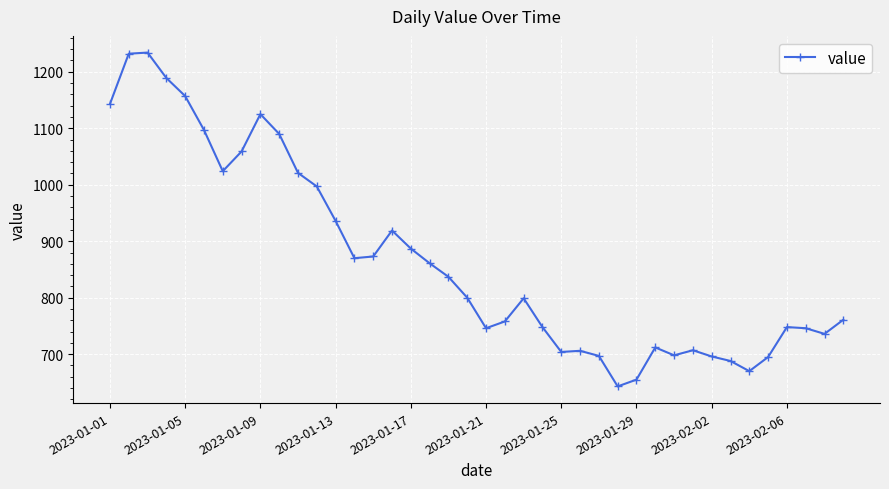

What is the value of the 34th point from the left?

688